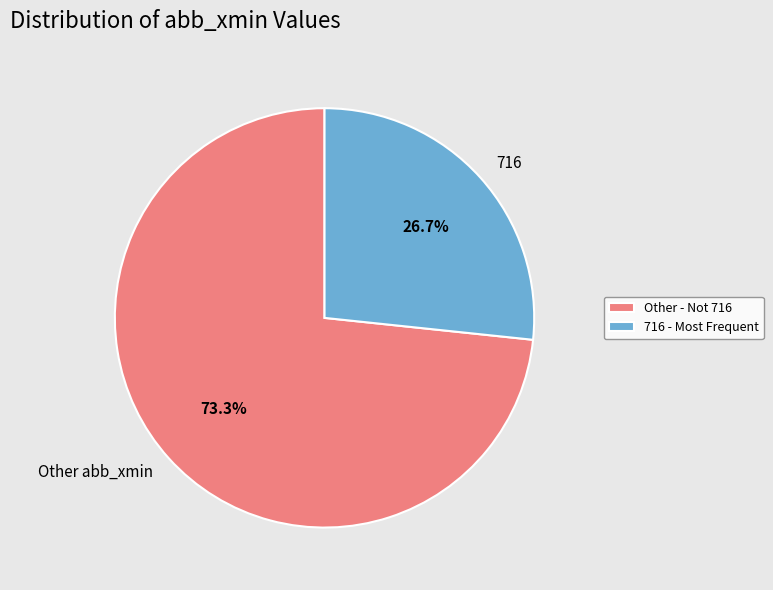

Between Other abb_xmin and 716, which is larger?

Other abb_xmin